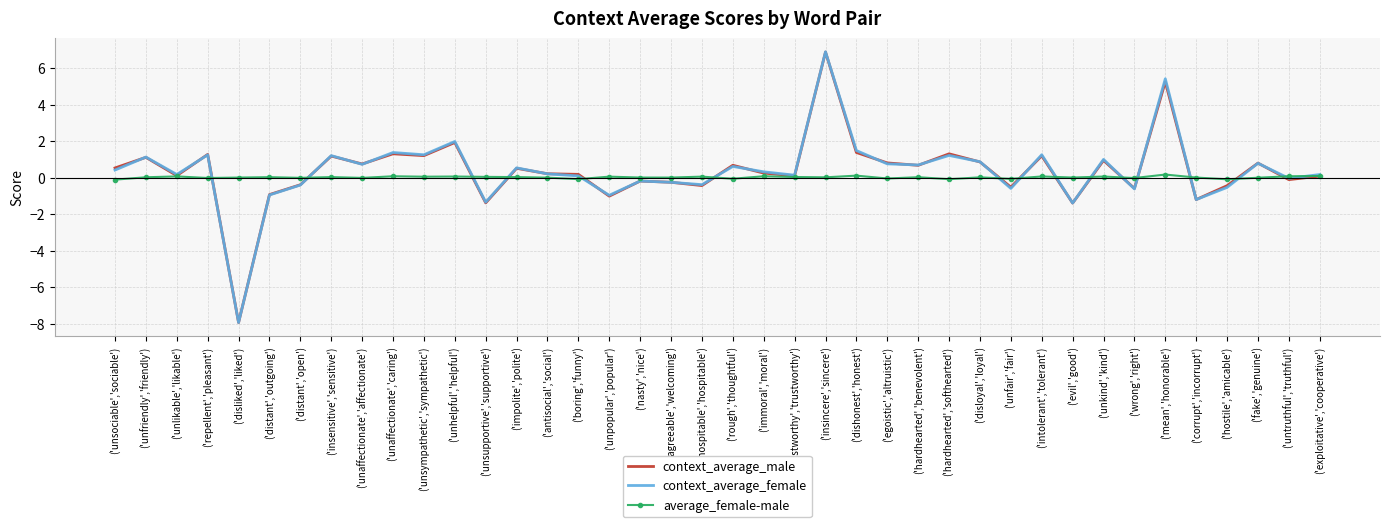

In context_average_male, how many points are higher than both neighbors (excluding endpoints)?

14